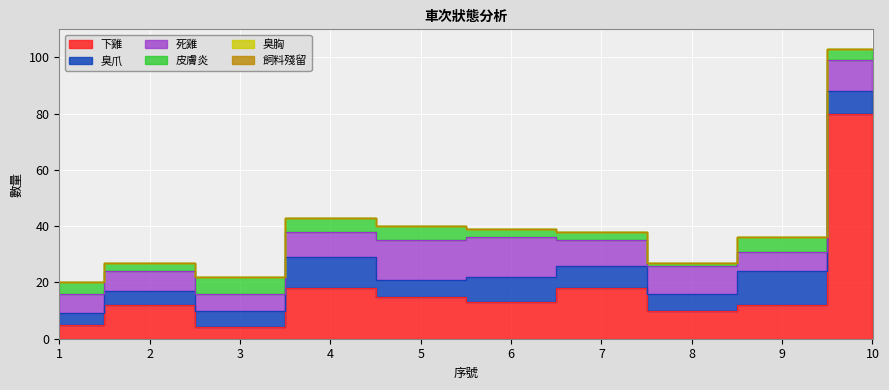

Which series ends up on top after the final intersection of 下雞 and 皮膚炎?

下雞